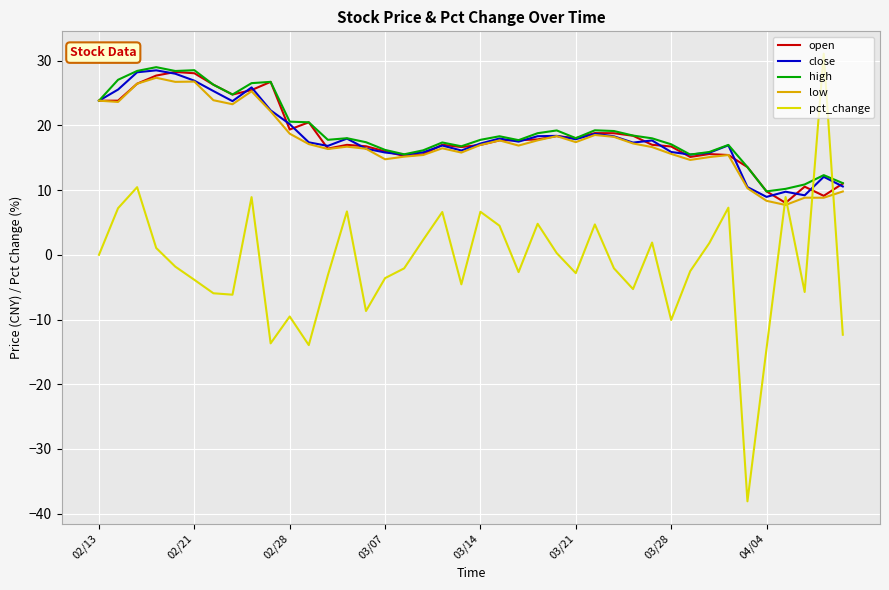

True or false: pct_change and open cross at least once.

True